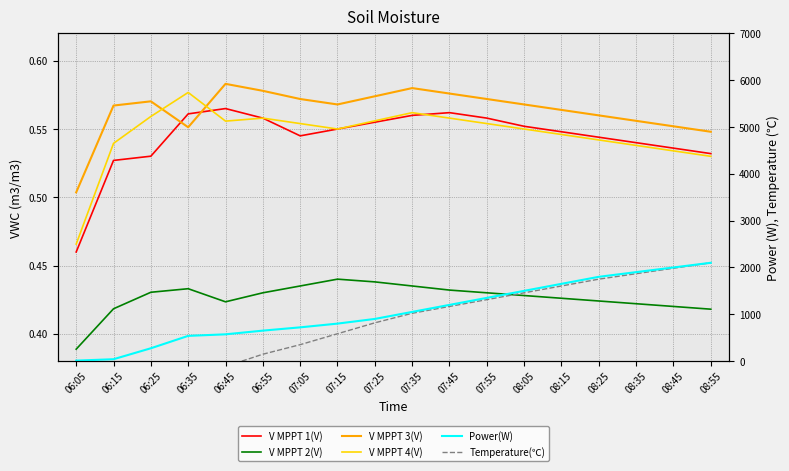

Reading right to left, extract all data points from this chart.

V MPPT 1(V): 0.5	0.5	0.5	0.5	0.5	0.6	0.6	0.6	0.6	0.6	0.6	0.5	0.6	0.6	0.6	0.5	0.5	0.5
V MPPT 2(V): 0.4	0.4	0.4	0.4	0.4	0.4	0.4	0.4	0.4	0.4	0.4	0.4	0.4	0.4	0.4	0.4	0.4	0.4
V MPPT 3(V): 0.5	0.6	0.6	0.6	0.6	0.6	0.6	0.6	0.6	0.6	0.6	0.6	0.6	0.6	0.6	0.6	0.6	0.5
V MPPT 4(V): 0.5	0.5	0.5	0.5	0.5	0.6	0.6	0.6	0.6	0.6	0.6	0.6	0.6	0.6	0.6	0.6	0.5	0.5
Temperature(℃): 0.5	0.4	0.4	0.4	0.4	0.4	0.4	0.4	0.4	0.4	0.4	0.4	0.4	0.4	0.4	0.3	0.3	0.2
Power(W): 2100.0	2000.0	1900.0	1800.0	1650.0	1500.0	1350.0	1200.0	1050.0	900.0	800.0	720.0	650.0	571.0	538.0	273.0	39.0	9.0